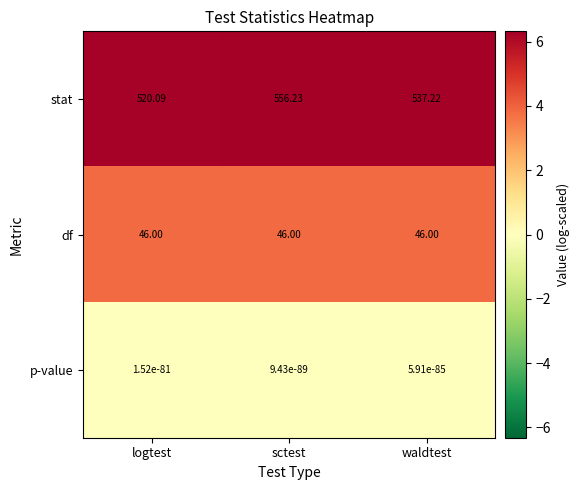

List the series in order of their peak value, highest first.

stat, df, p-value